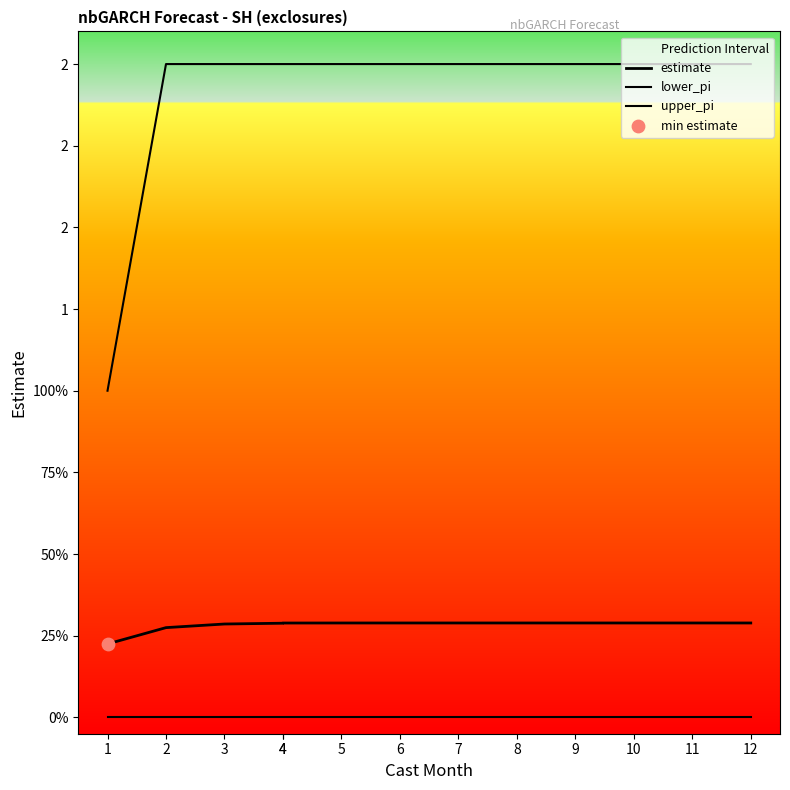

At which category is the sum across all series the highest?

12